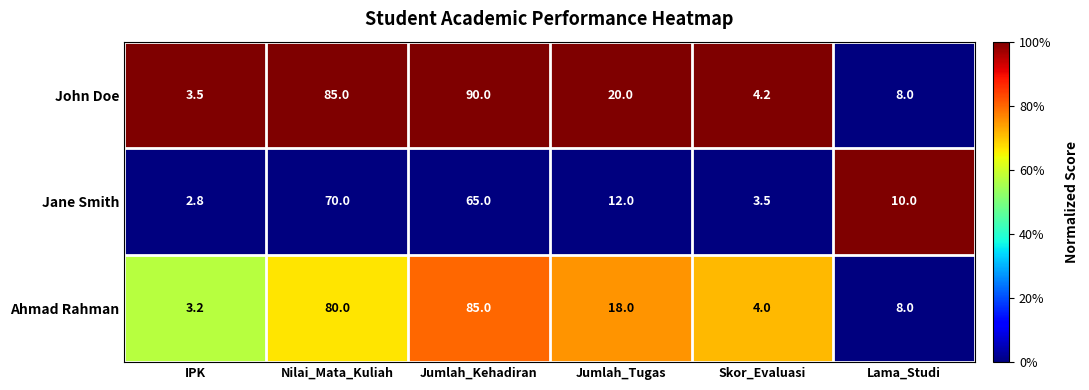

At which label does Jane Smith first exceed 12?

Nilai_Mata_Kuliah